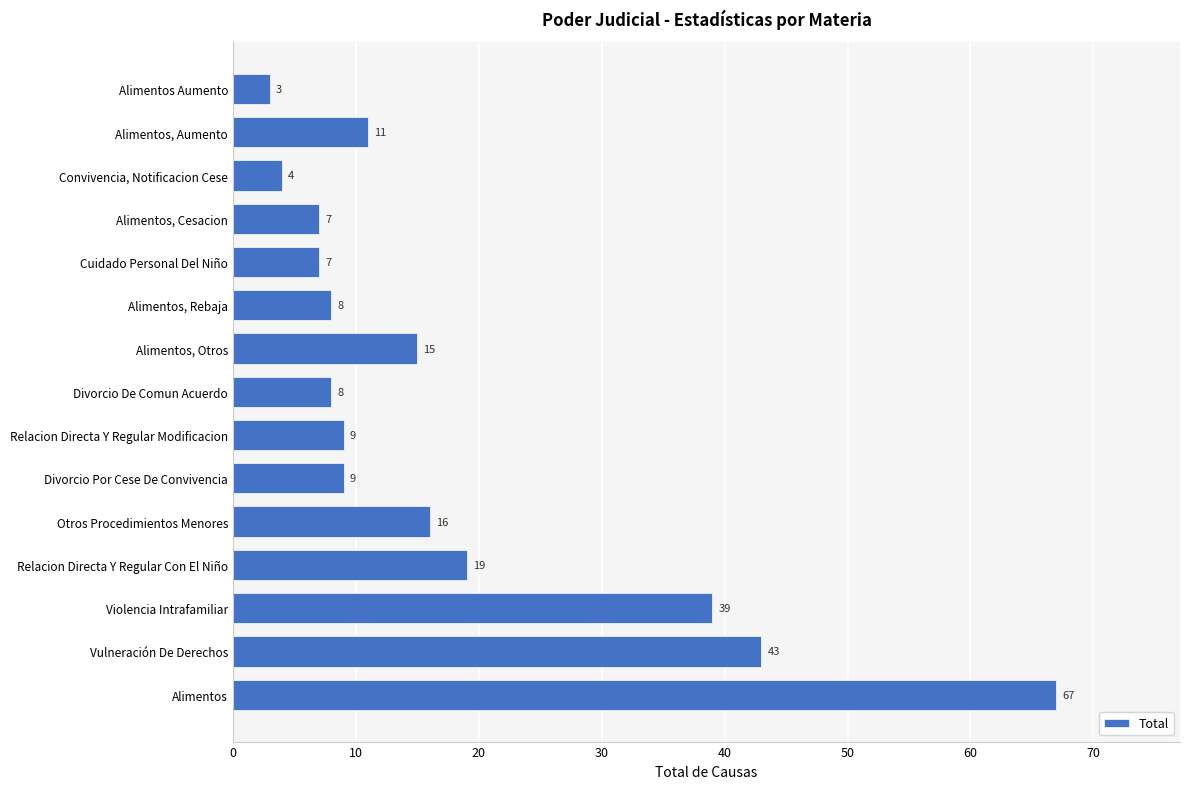

What is the smallest value displayed?

3